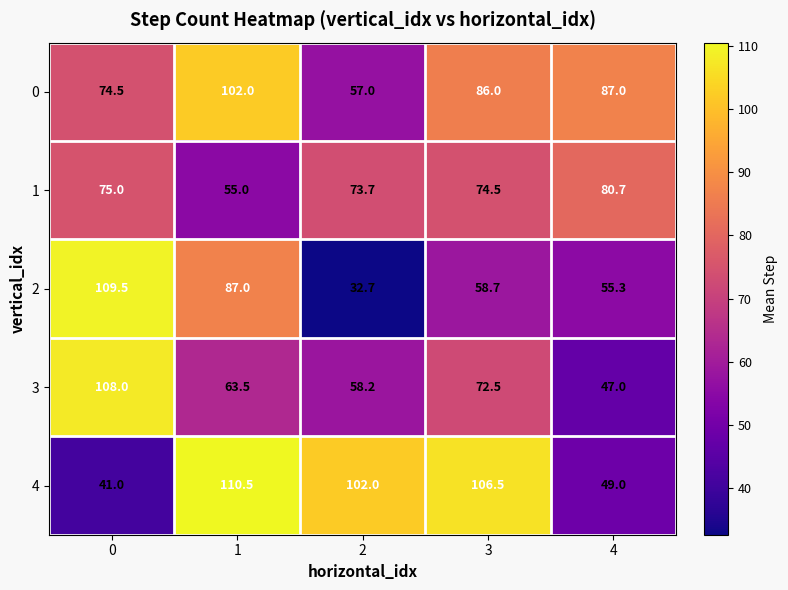

Reading left to right, transcribe all the data shown in this chart.

0: 74.5	102.0	57.0	86.0	87.0
1: 75.0	55.0	73.7	74.5	80.7
2: 109.5	87.0	32.7	58.7	55.3
3: 108.0	63.5	58.2	72.5	47.0
4: 41.0	110.5	102.0	106.5	49.0